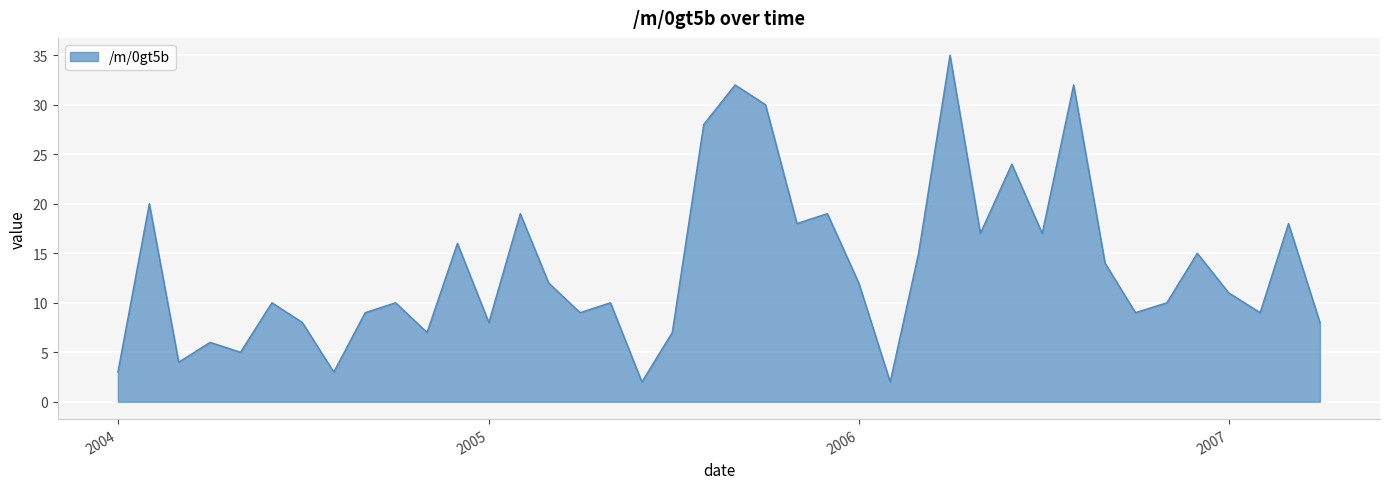

What is the maximum value shown in the chart?

35